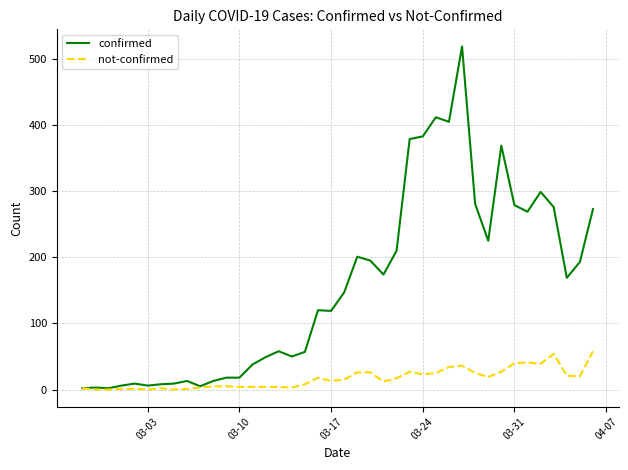

Which series has the largest range (max minus min)?

confirmed